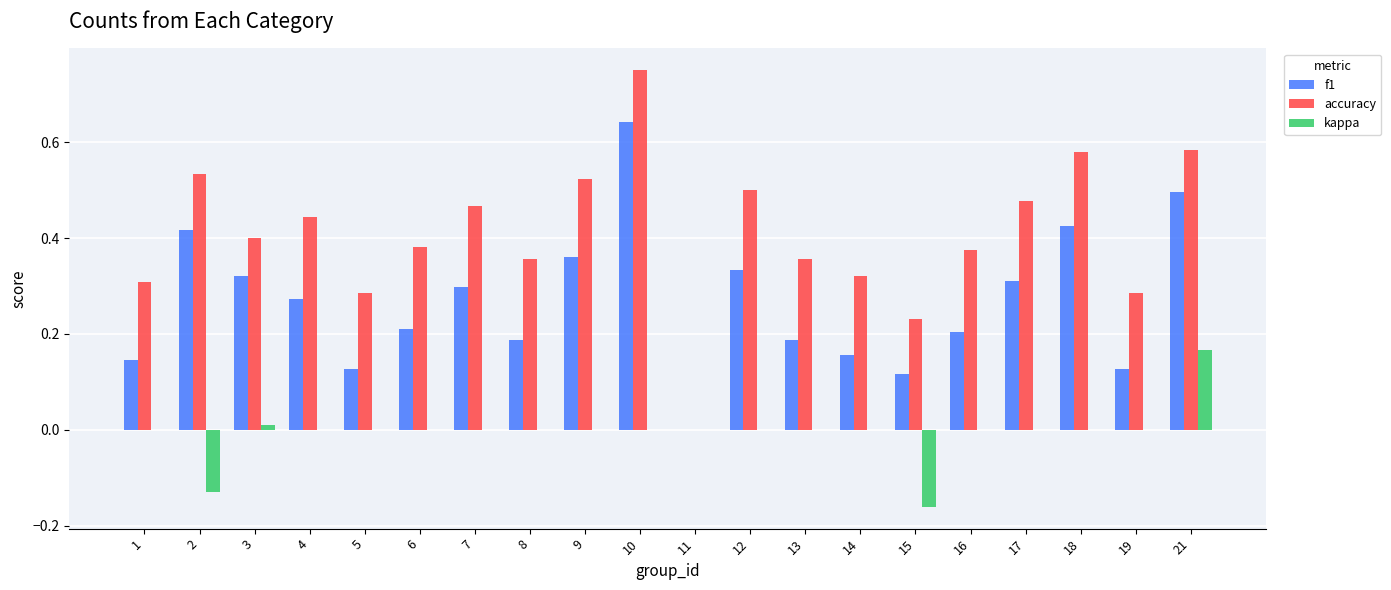

Which series has the largest total across all categories?

accuracy